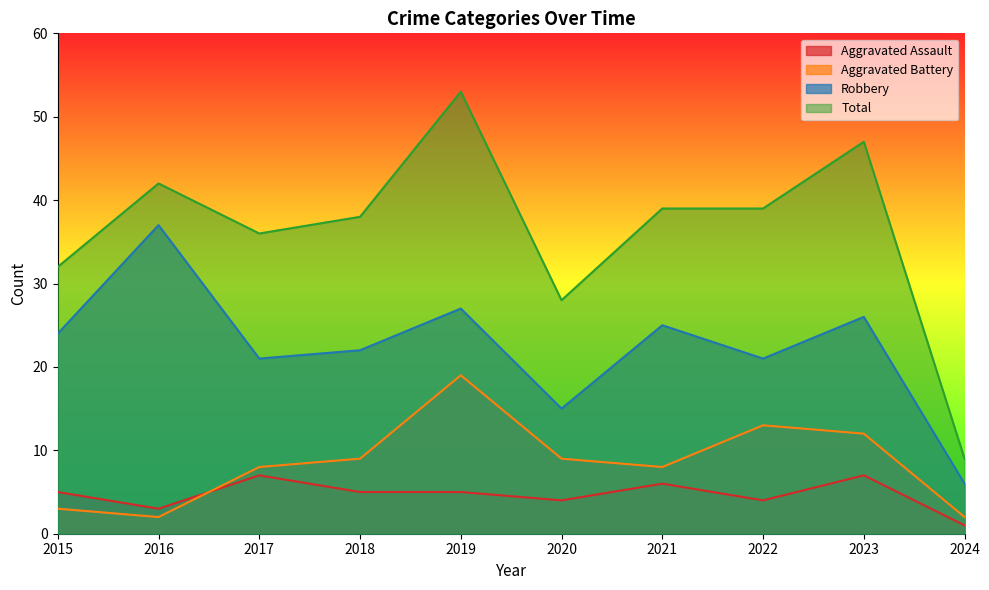

Where does the Aggravated Battery series first go above 9?

2019